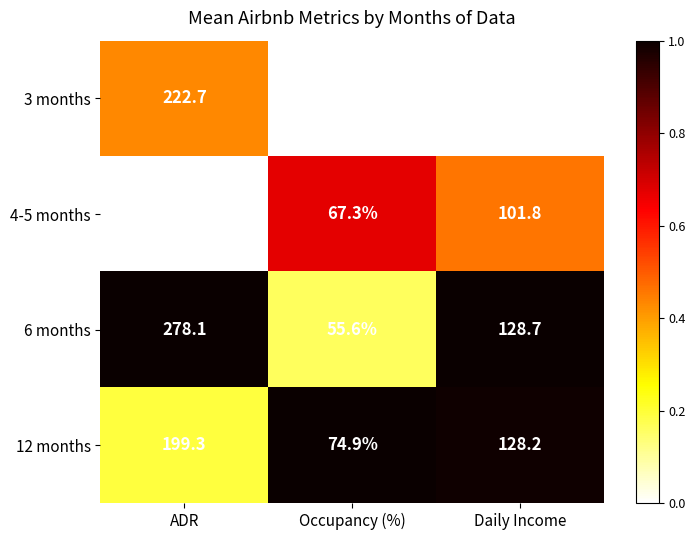

How many series are shown in this chart?

4